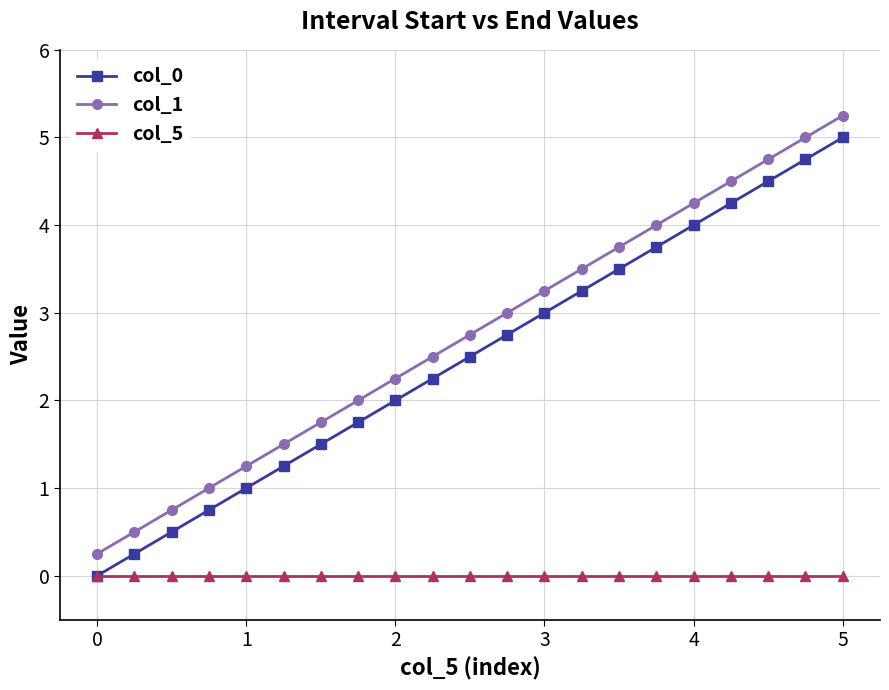

Is this an area chart (filled region under the line)?

No